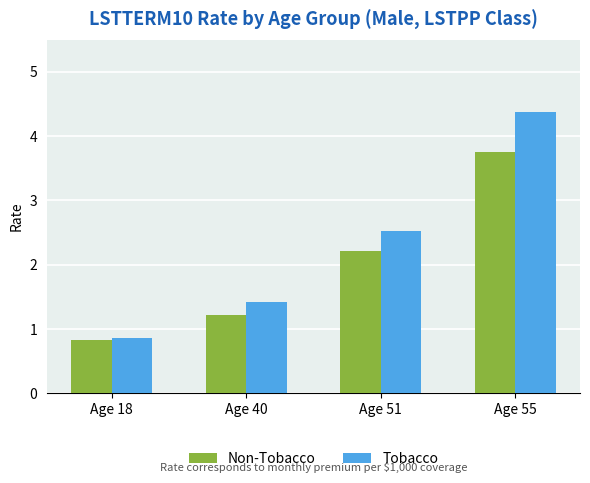

Which series has the largest range (max minus min)?

Tobacco